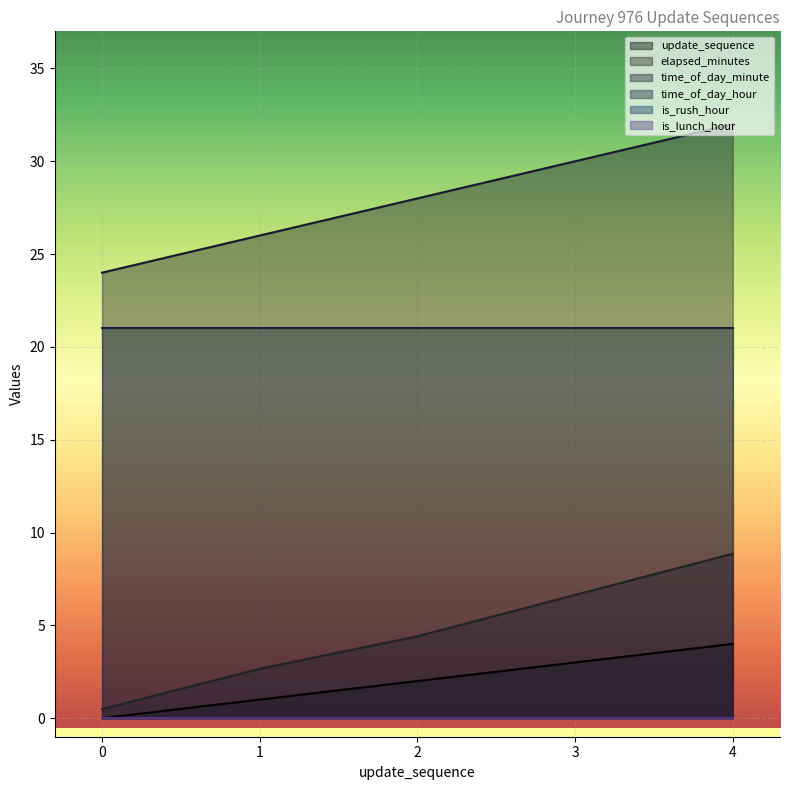

Does the chart display data point markers on the line(s)?

No